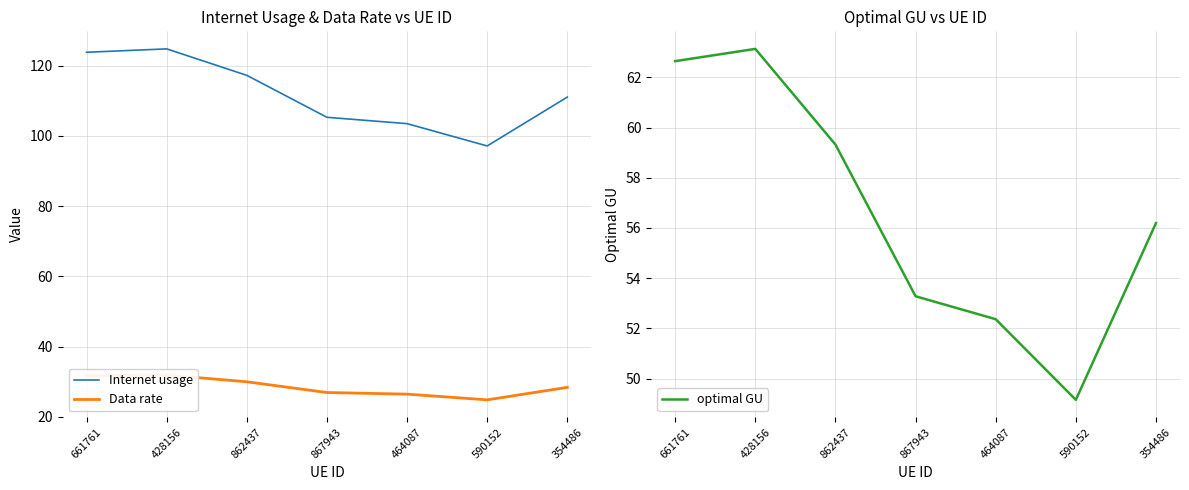

True or false: Data rate and optimal GU intersect in this chart.

False